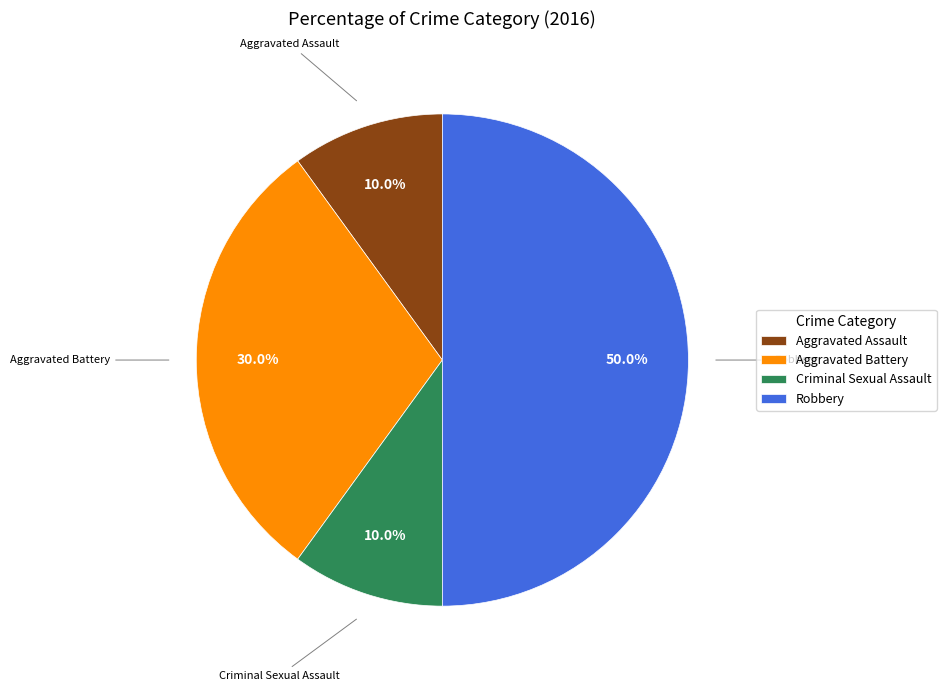

To the nearest percent, what percentage of the pie is Robbery?

50%